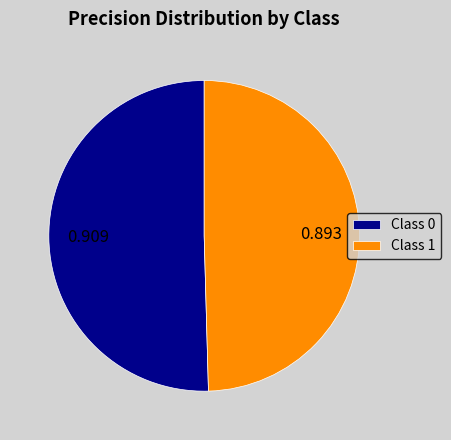

Combined, do Class 1 and Class 0 account for over 50%?

Yes